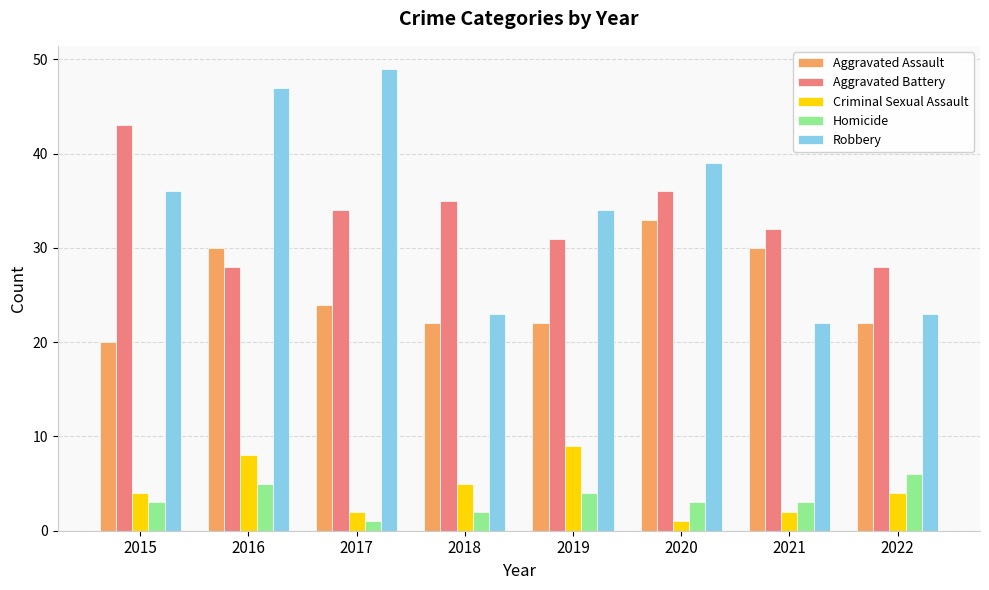

How many categories are shown in the chart?

8